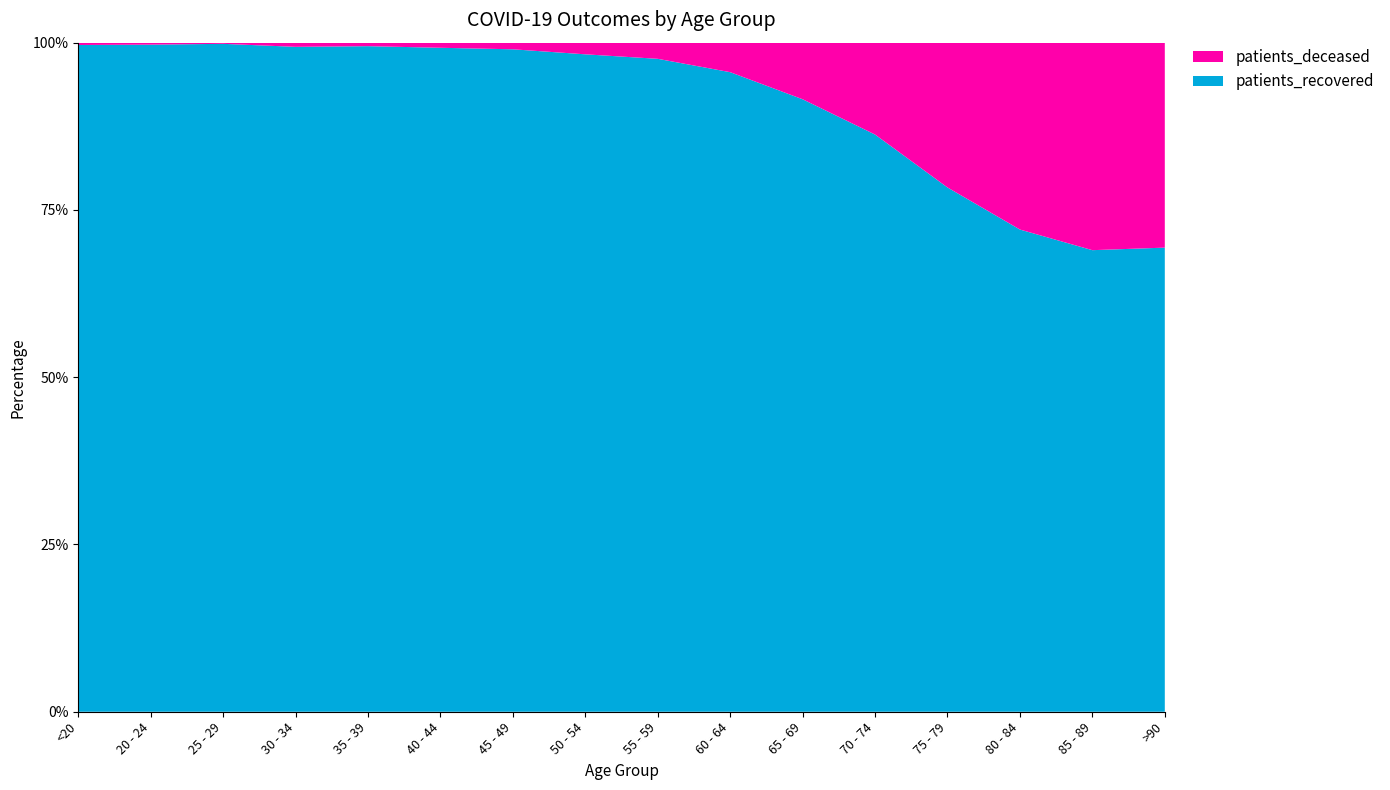

Reading left to right, what are all the values shown in this chart?

patients_recovered: <20=3453	20 - 24=1011	25 - 29=1716	30 - 34=2395	35 - 39=2478	40 - 44=2731	45 - 49=3996	50 - 54=6093	55 - 59=7399	60 - 64=7779	65 - 69=7868	70 - 74=9347	75 - 79=9066	80 - 84=7550	85 - 89=4925	>90=2235
patients_deceased: <20=12	20 - 24=3	25 - 29=3	30 - 34=15	35 - 39=13	40 - 44=21	45 - 49=40	50 - 54=108	55 - 59=183	60 - 64=359	65 - 69=727	70 - 74=1488	75 - 79=2504	80 - 84=2926	85 - 89=2214	>90=987